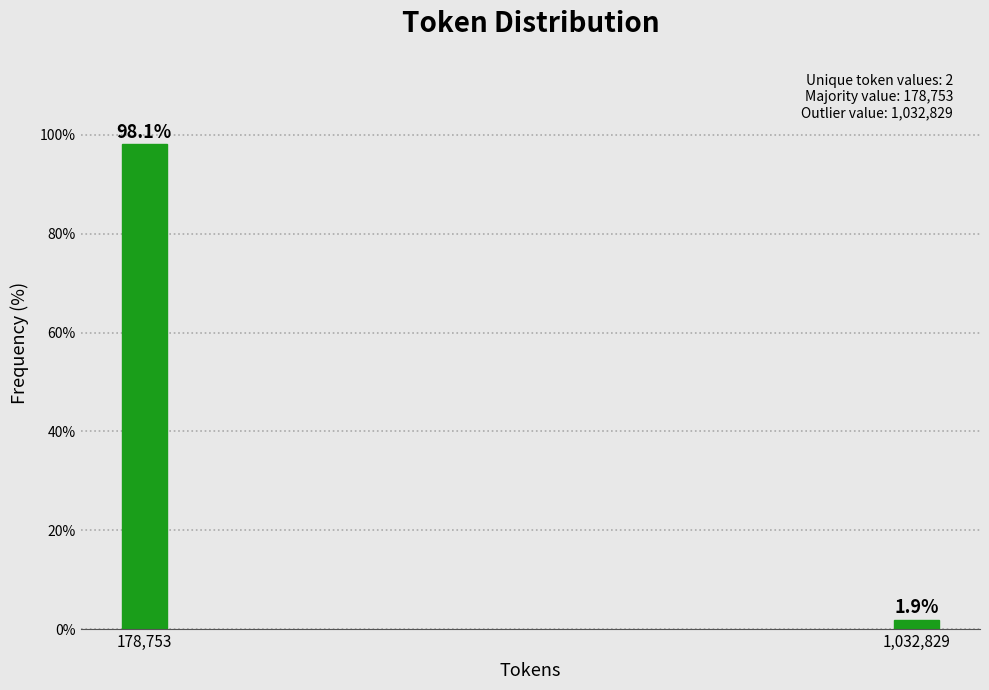

Reading left to right, what are all the values shown in this chart?

98.1	1.9